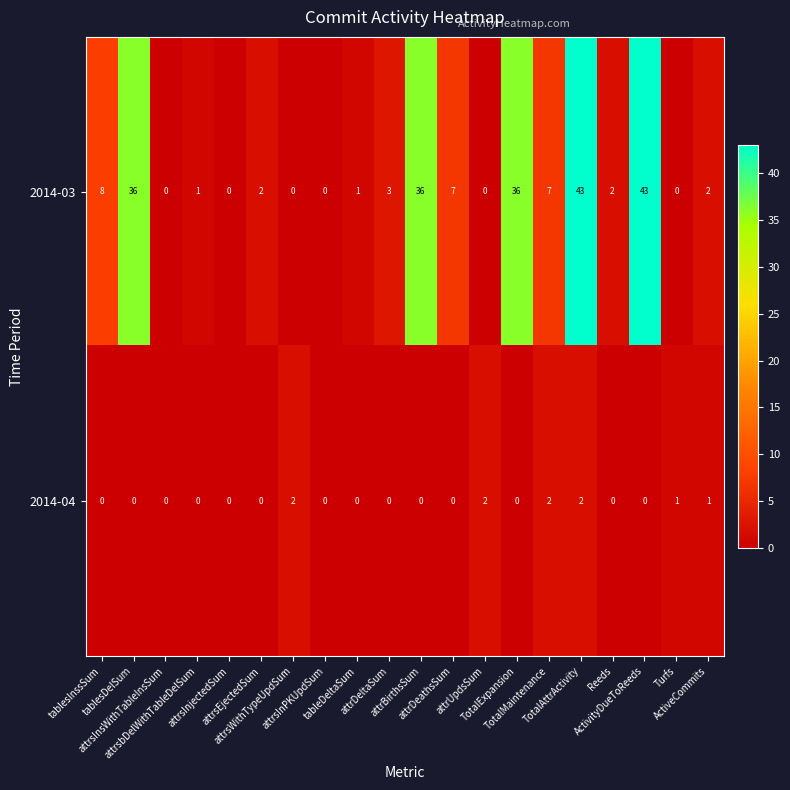

Which series has the widest spread of values?

2014-03